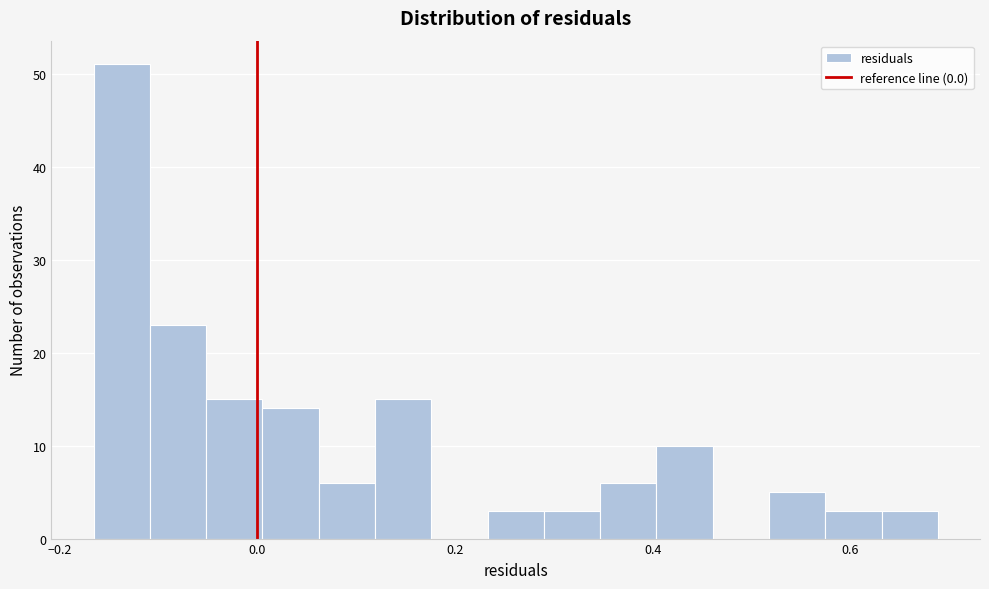

Around what value on the x-axis is the tallest bar? Give the approximate position of its centre, as read against the axis.

-0.14